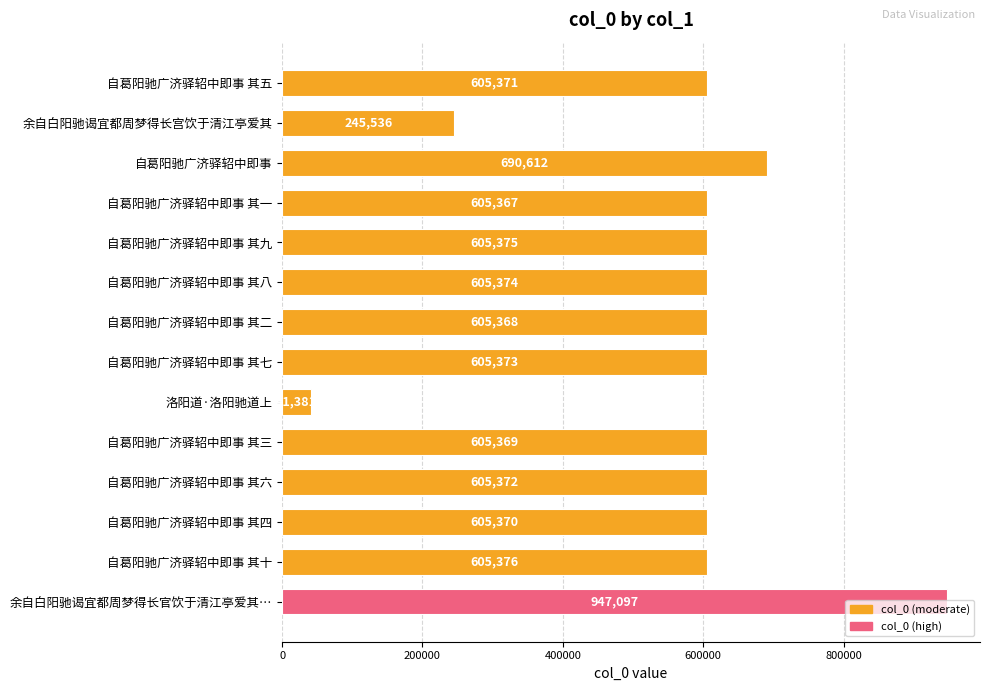

What is the change in value from 洛阳道·洛阳驰道上 to 自葛阳驰广济驿轺中即事 其十?

+563995